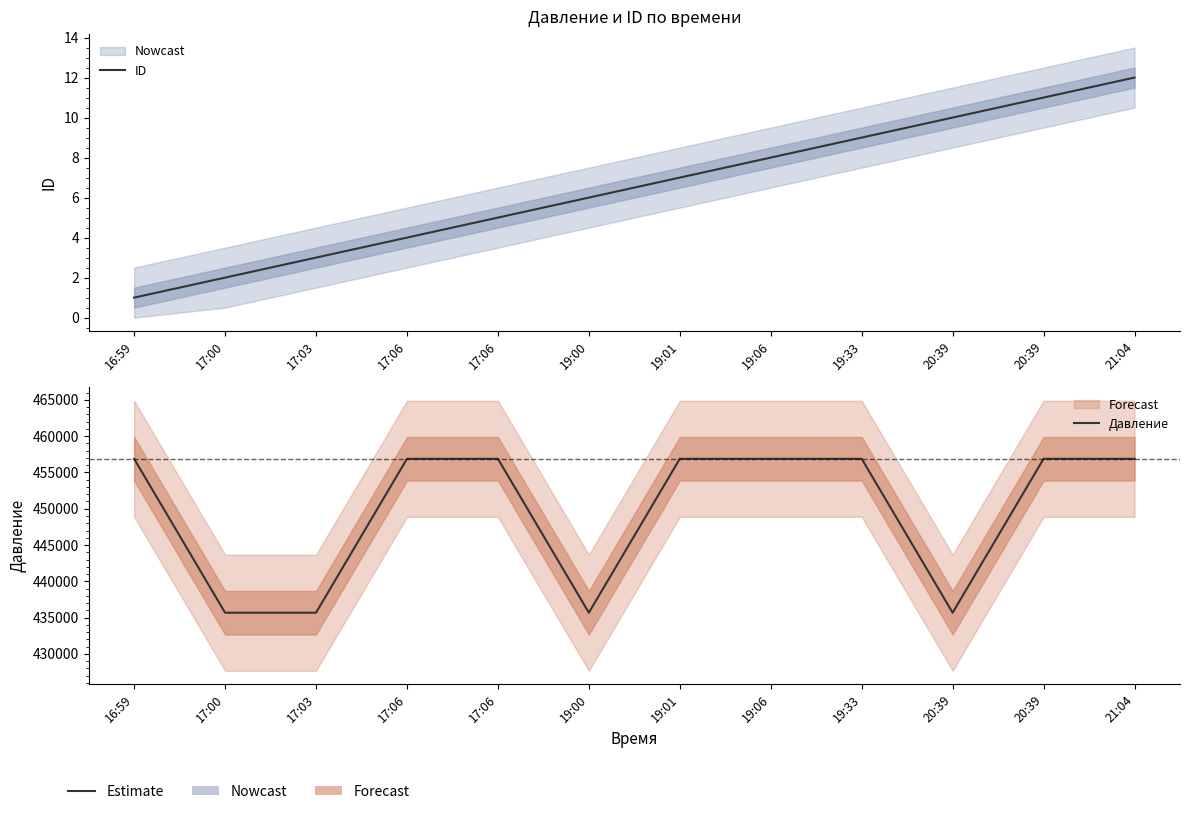

Is the value of ID at 20:39 greater than the value of Давление at 19:01?

No